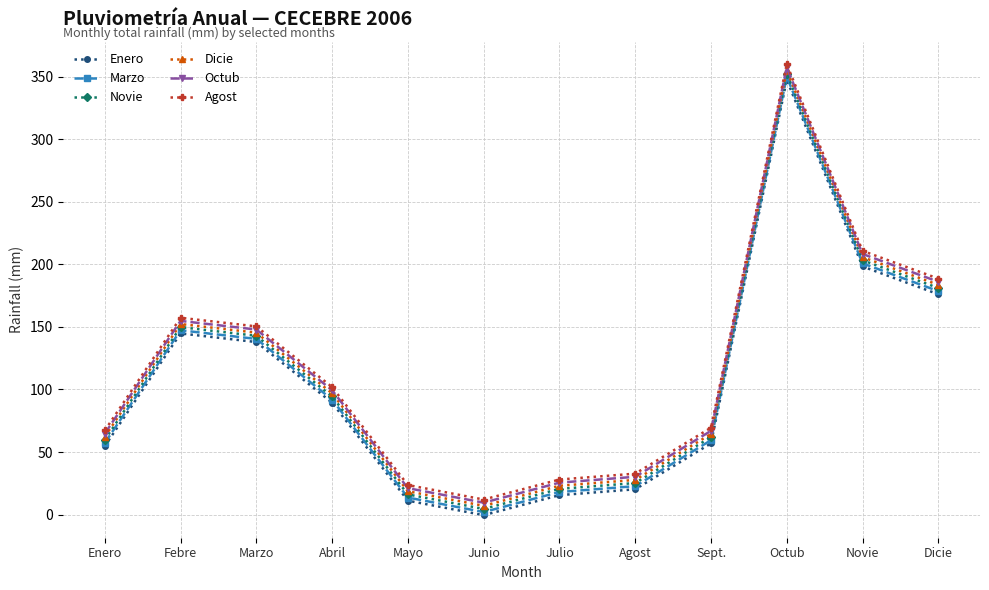

At how many categories does at least one series exceed 136?

5